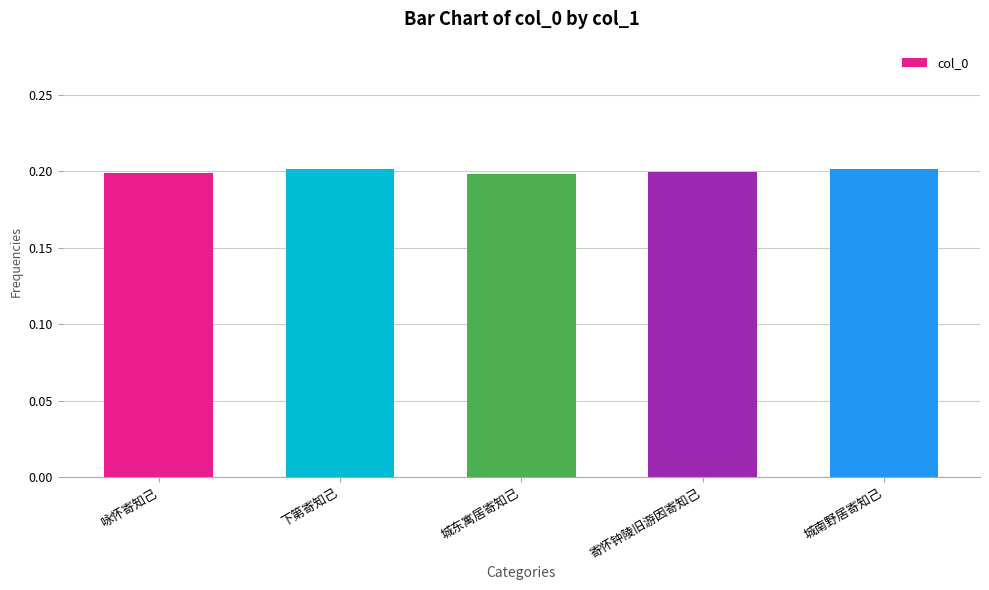

The chart shows a value of 0.1 at 咏怀寄知己. True or false?

False